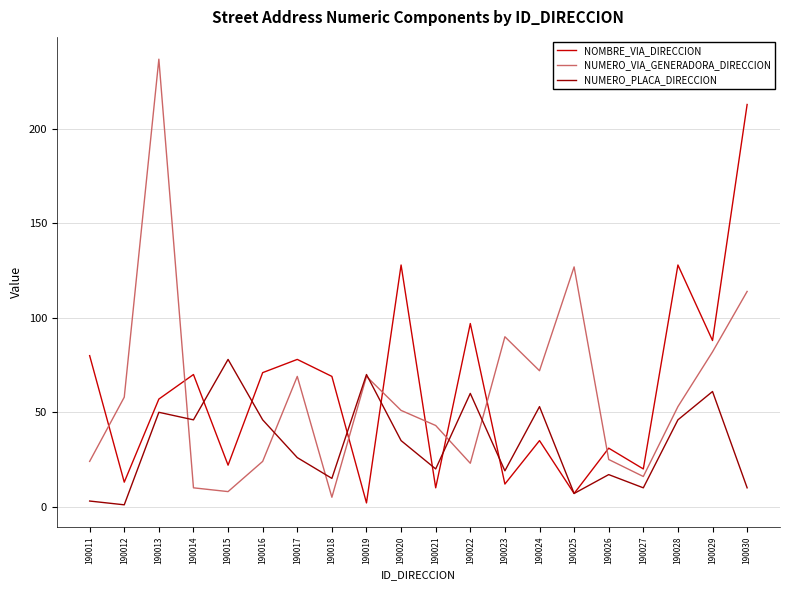

How many values in the NUMERO_VIA_GENERADORA_DIRECCION series are below 53?

10